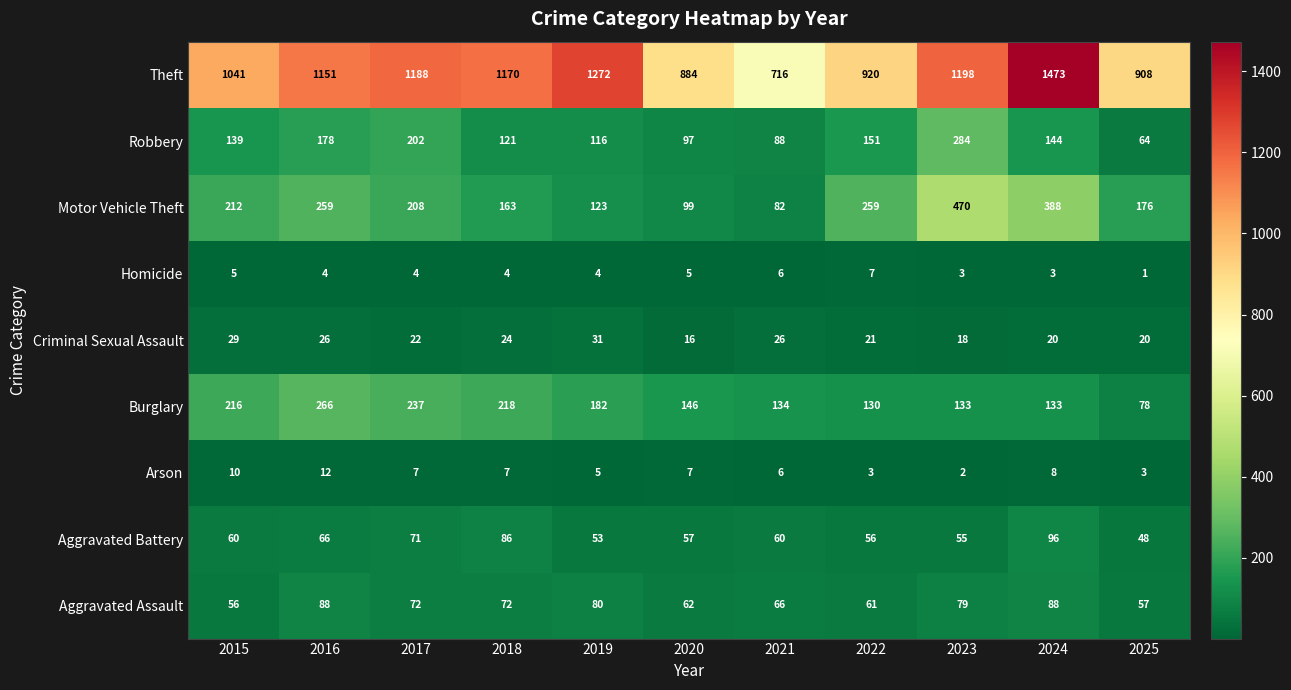

Where does the Aggravated Assault series first go above 72?

2016